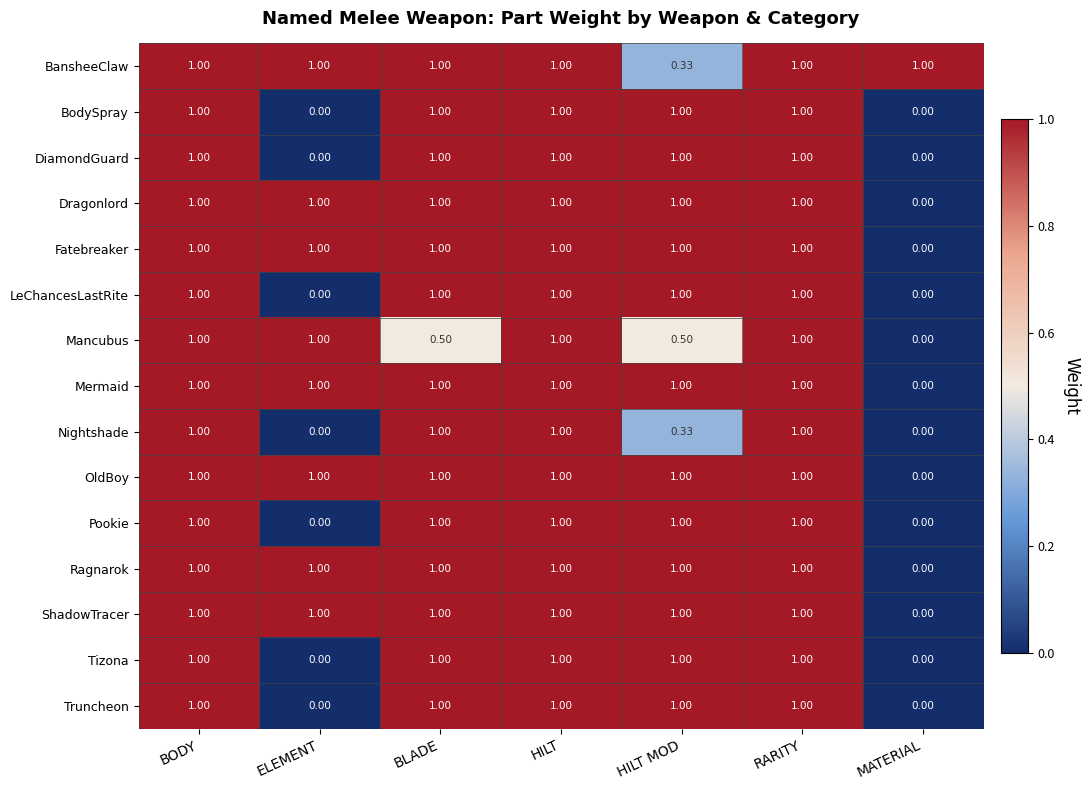

What is the total value across all series at BODY?

15.0